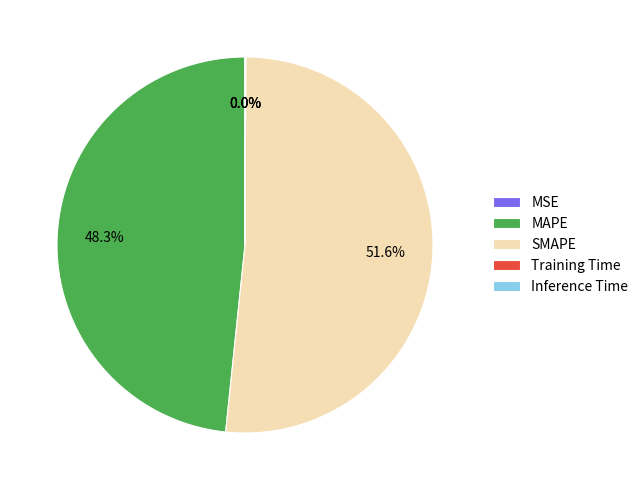

To the nearest percent, what is the average slice percentage?

20%